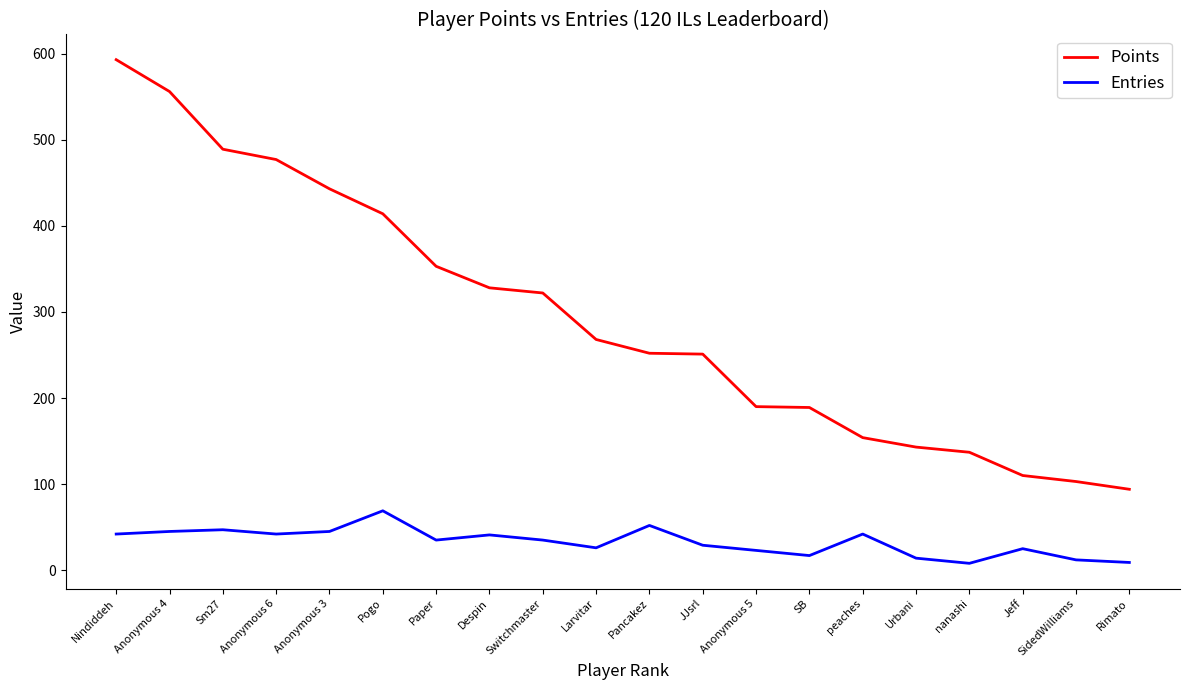

True or false: Entries and Points intersect in this chart.

False